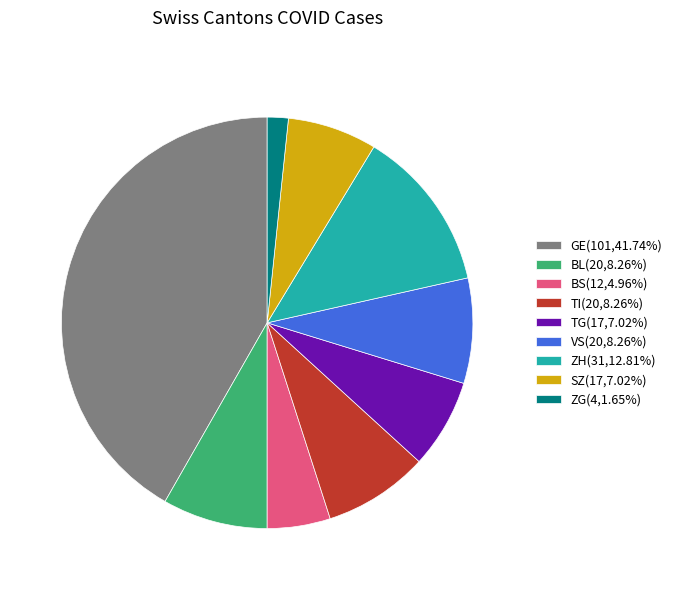

Is there any slice that represents more than half of the pie?

No